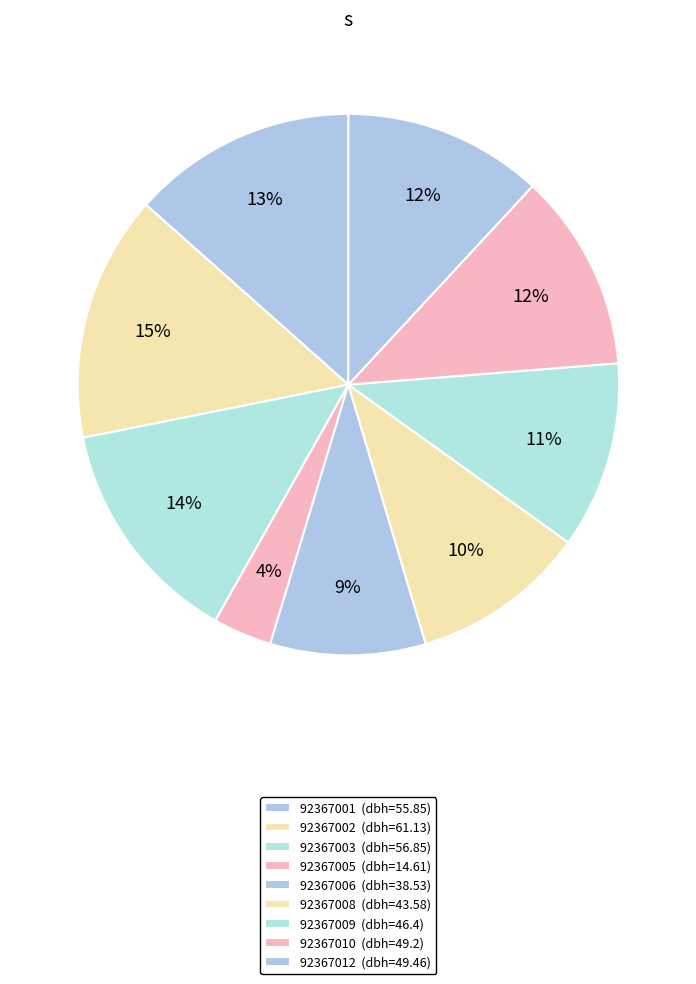

Count the number of slices in the pie.

9